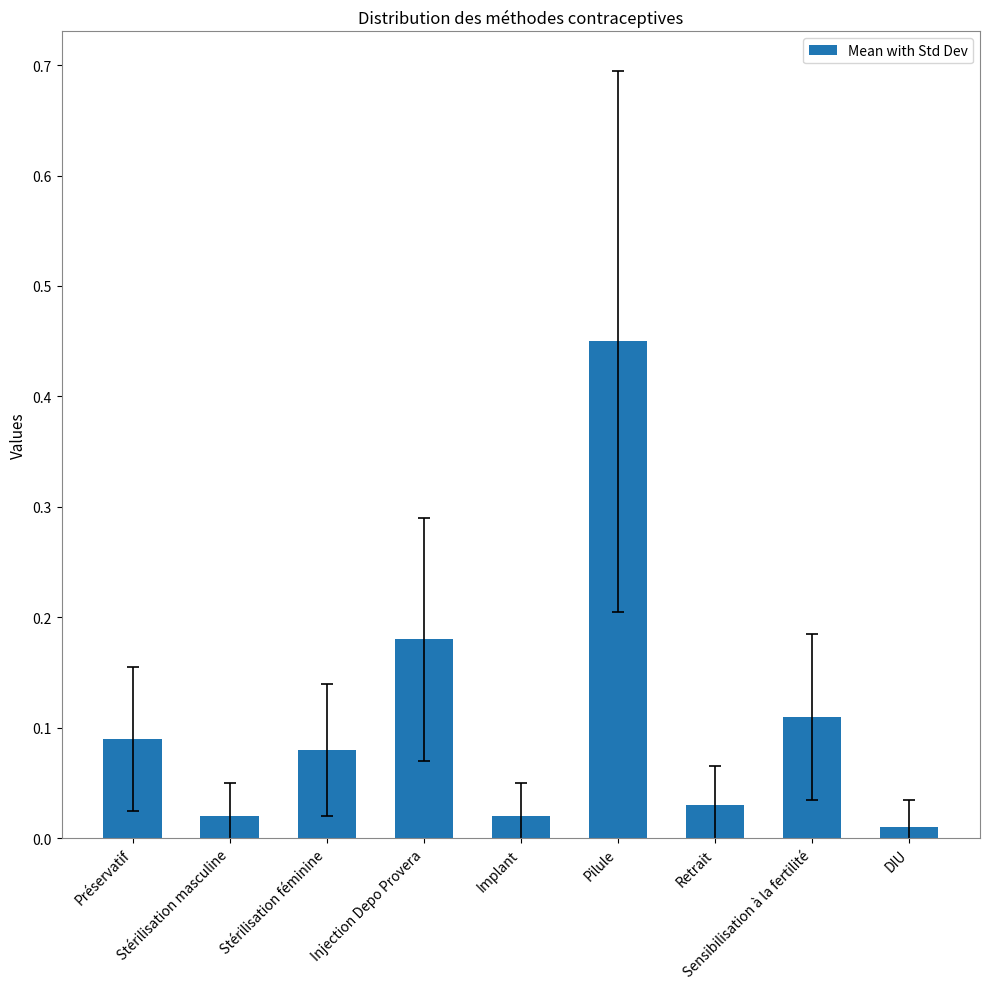

At which label is the value closest to 0?

DIU